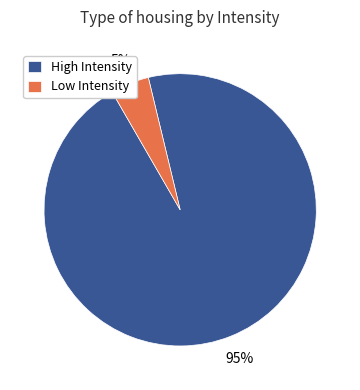

To the nearest percent, what is the average slice percentage?

50%